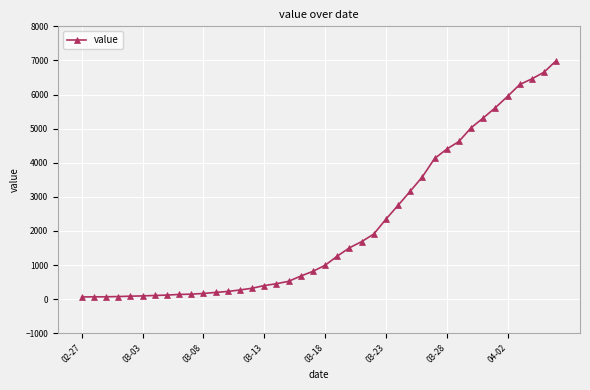

What is the minimum value shown in the chart?

64